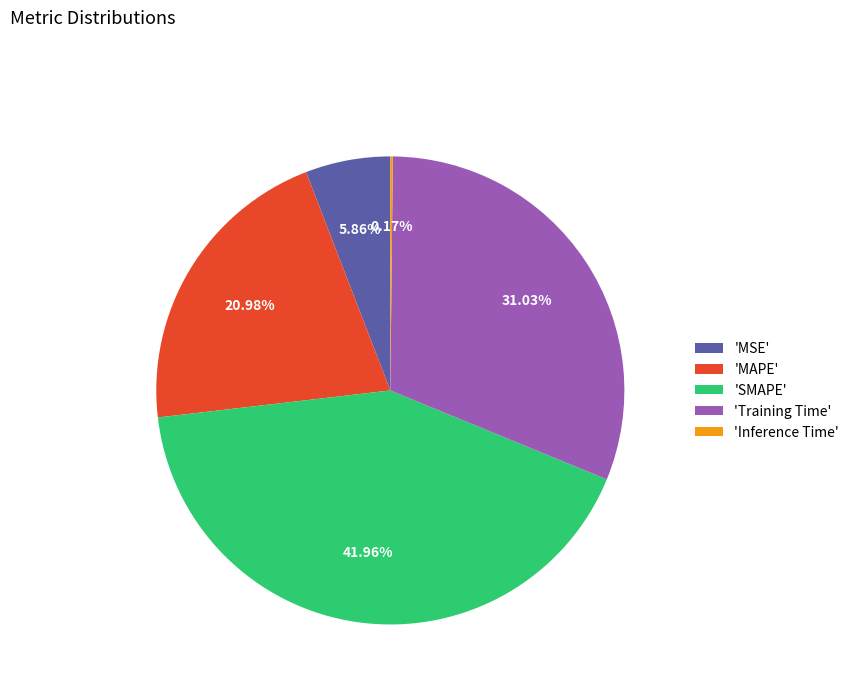

Which slice is the largest?

'SMAPE'